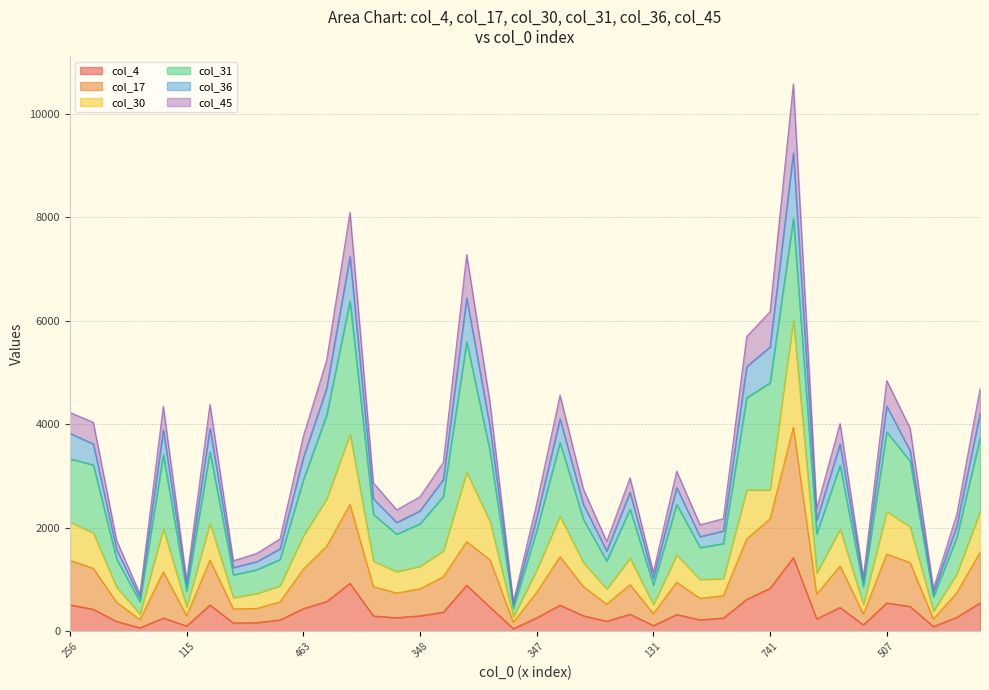

What is the difference between the col_45 values at 507 and 485?

340